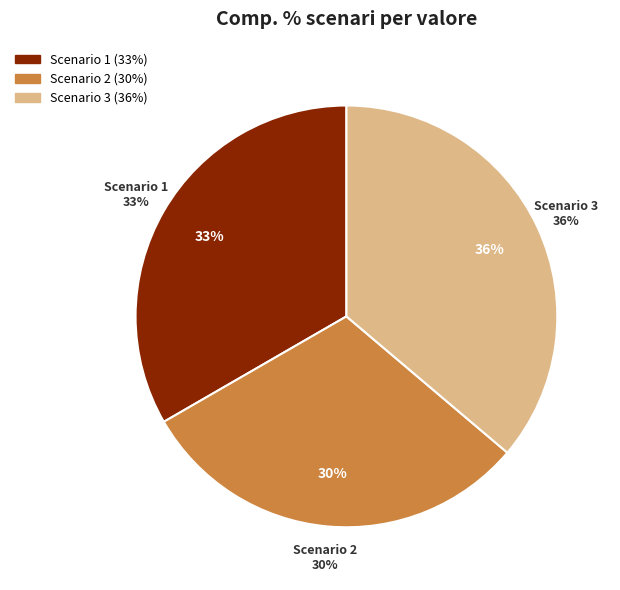

Combined, do Scenario 2 and Scenario 1 account for over 50%?

Yes